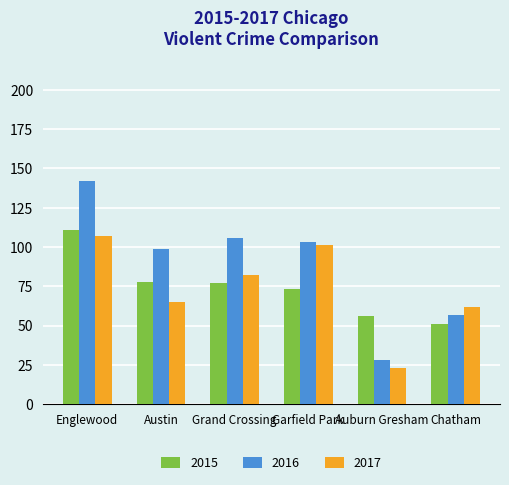

How many bars are there in each group?

3